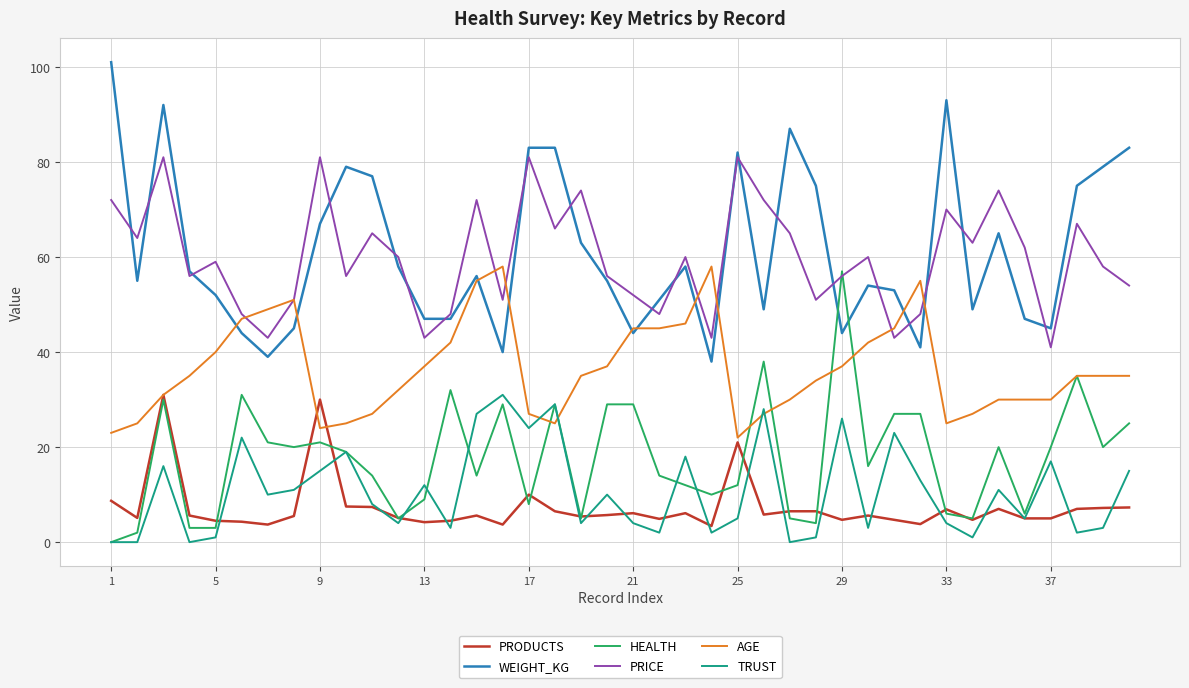

What are all the series names shown in the legend?

PRODUCTS, WEIGHT_KG, HEALTH, PRICE, AGE, TRUST